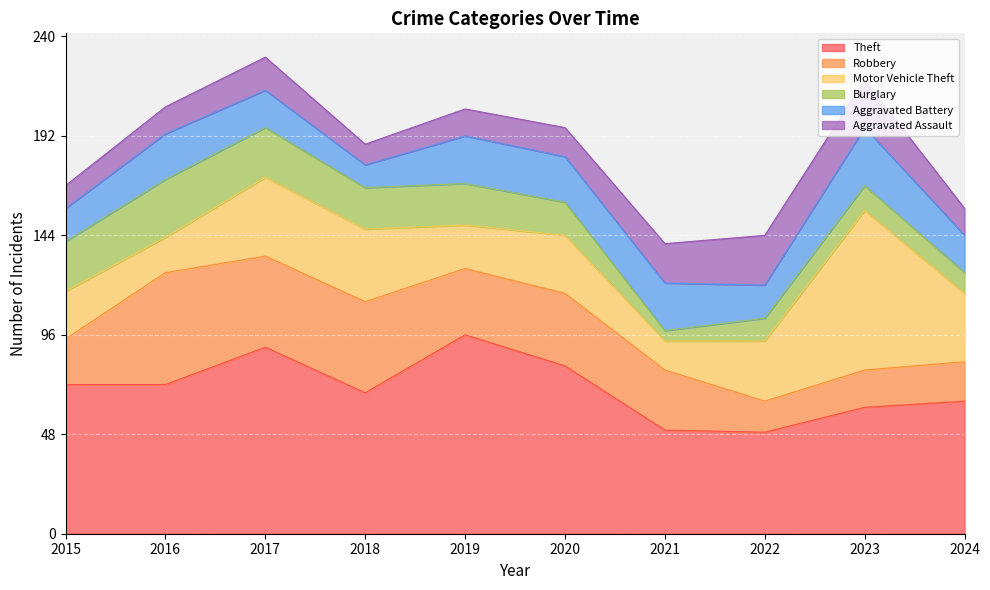

At which category is the sum across all series the highest?

2017